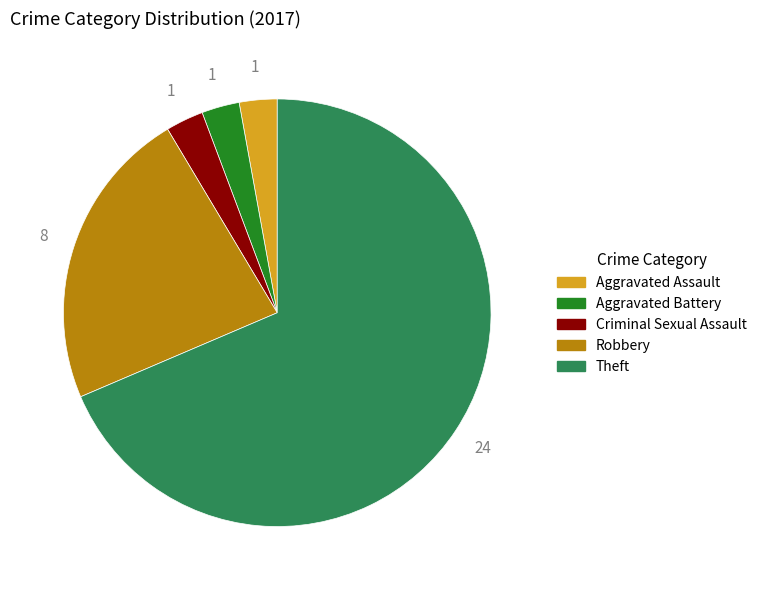

Which slice represents more than half of the pie?

Theft